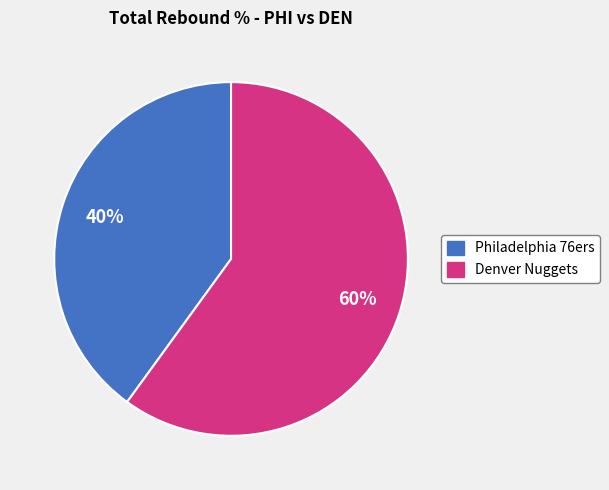

Is there any slice that represents more than half of the pie?

Yes